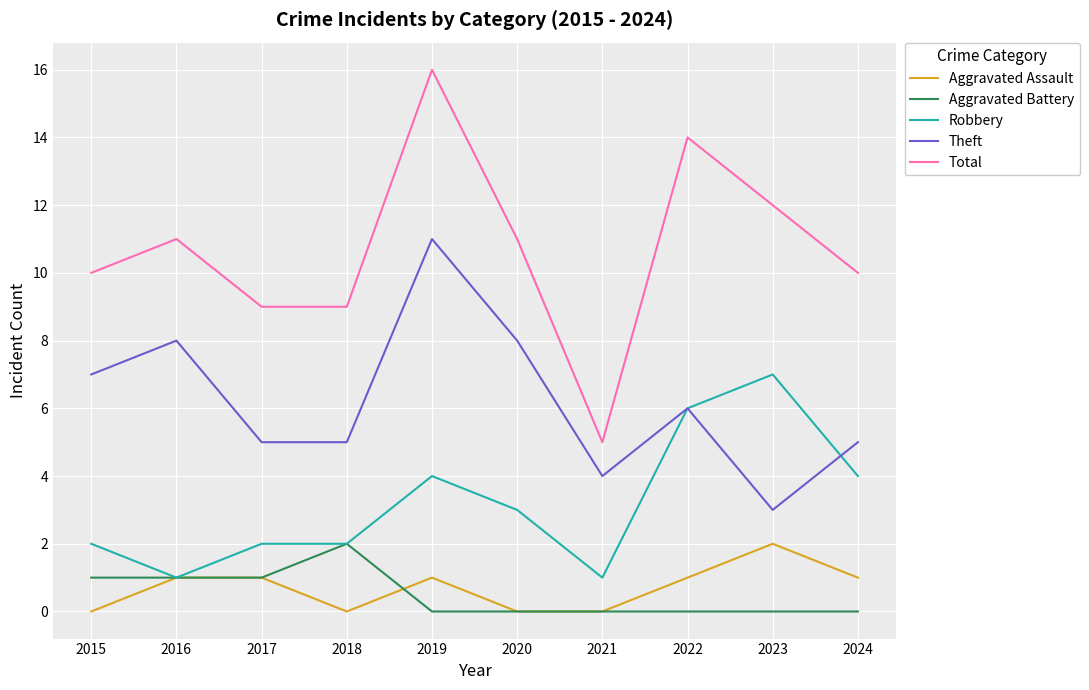

Is the value of Robbery at 2023 greater than the value of Total at 2015?

No